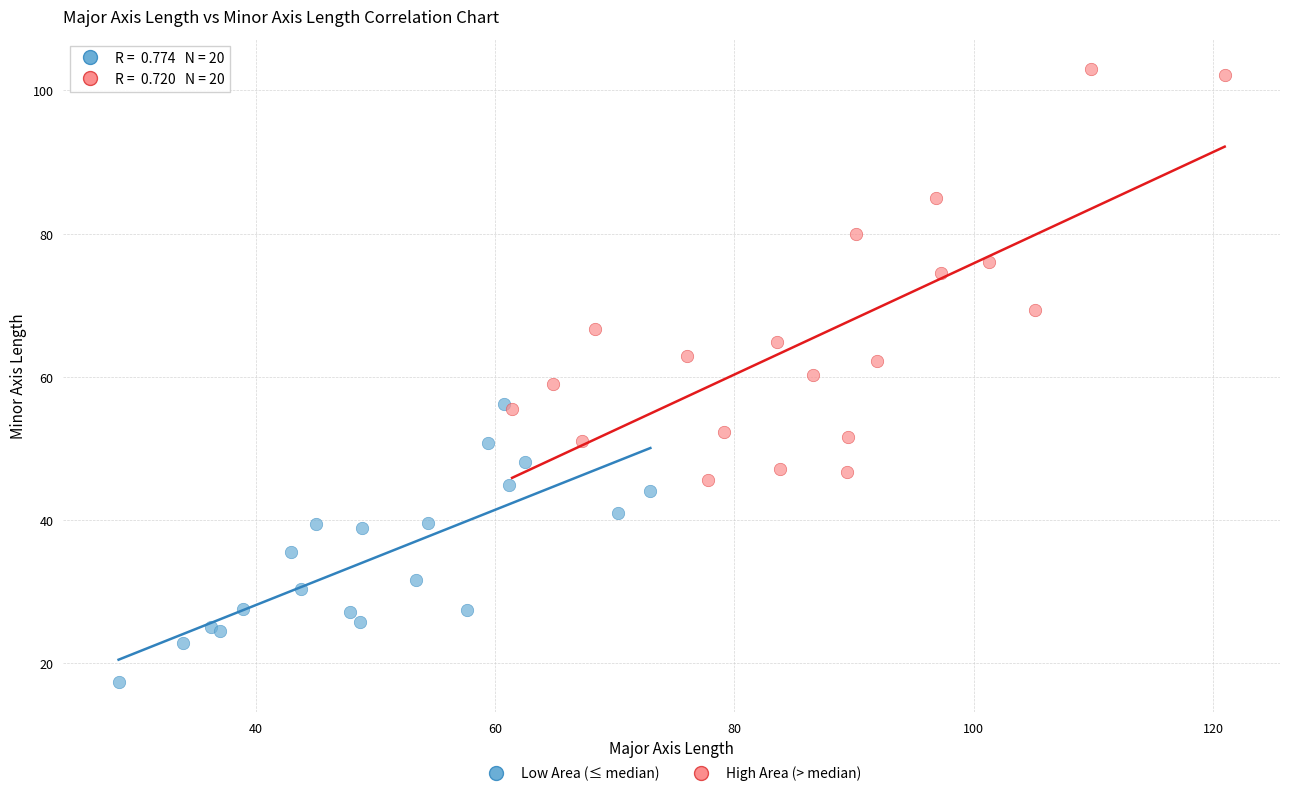

Which series has the widest spread of Y values?

High Area (> median)